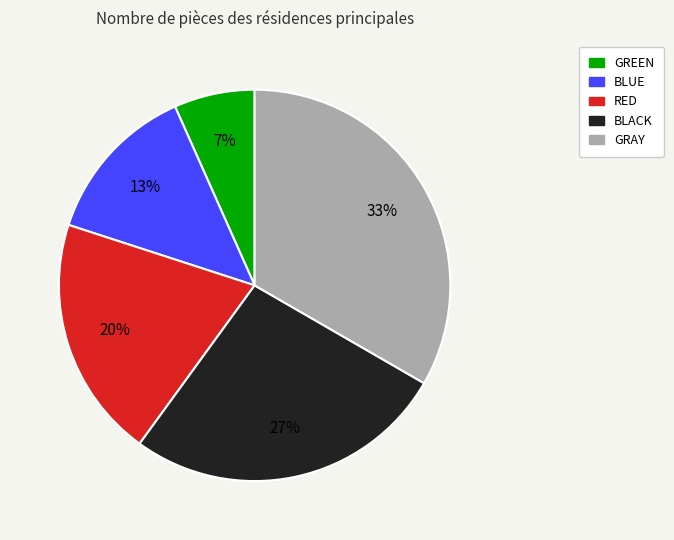

To the nearest percent, what portion does GRAY represent?

33%